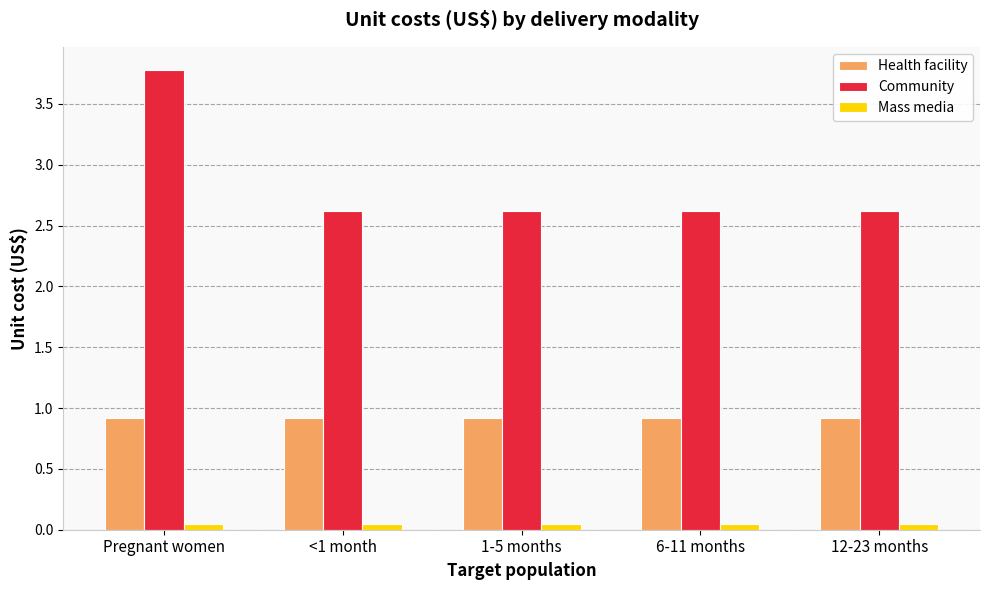

List the series in order of their overall mean, highest first.

Community, Health facility, Mass media